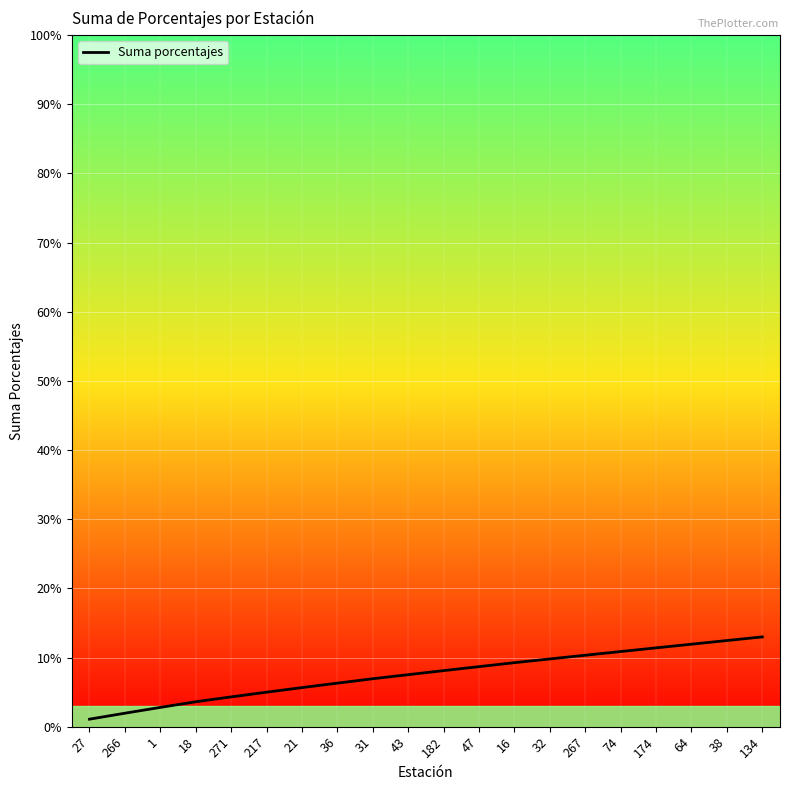

Reading right to left, extract all data points from this chart.

134=0.1	38=0.1	64=0.1	174=0.1	74=0.1	267=0.1	32=0.1	16=0.1	47=0.1	182=0.1	43=0.1	31=0.1	36=0.1	21=0.1	217=0.0	271=0.0	18=0.0	1=0.0	266=0.0	27=0.0